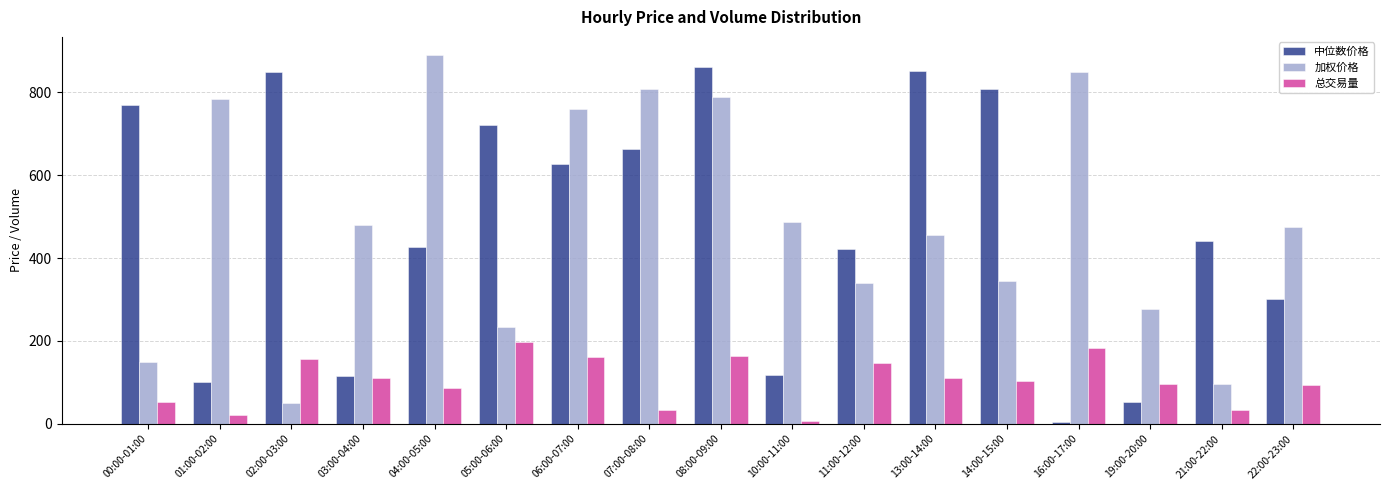

Which series changed the most between 03:00-04:00 and 10:00-11:00?

总交易量